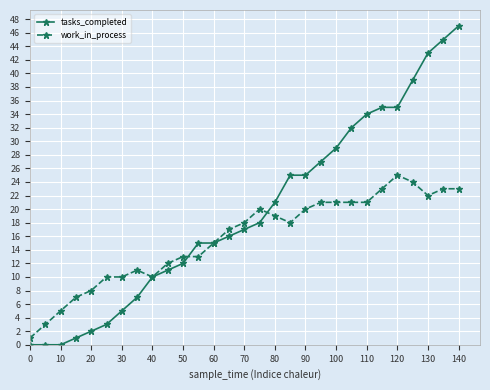

Which series has the widest spread of values?

tasks_completed